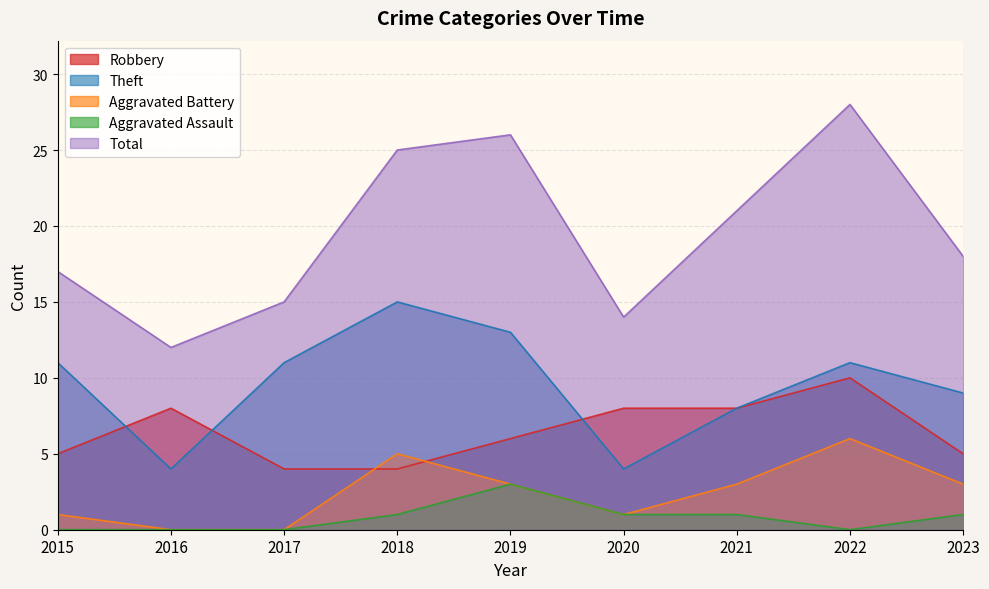

Is the value of Aggravated Battery at 2016 greater than the value of Total at 2016?

No